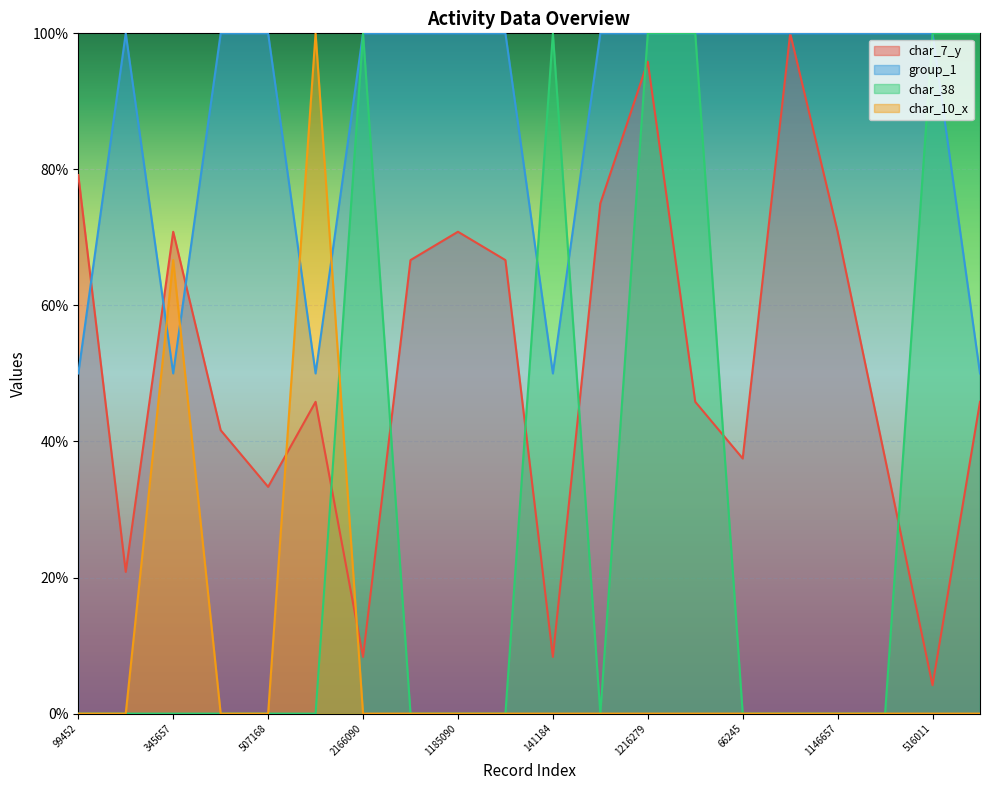

How many times do group_1 and char_10_x cross each other?

4